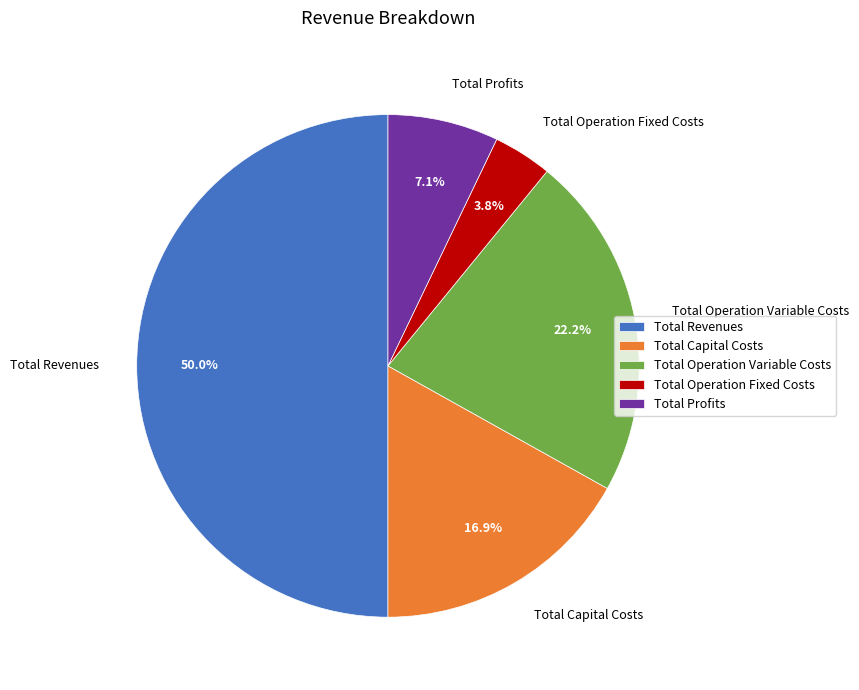

What percentage do Total Operation Fixed Costs and Total Profits together represent?

10.9%